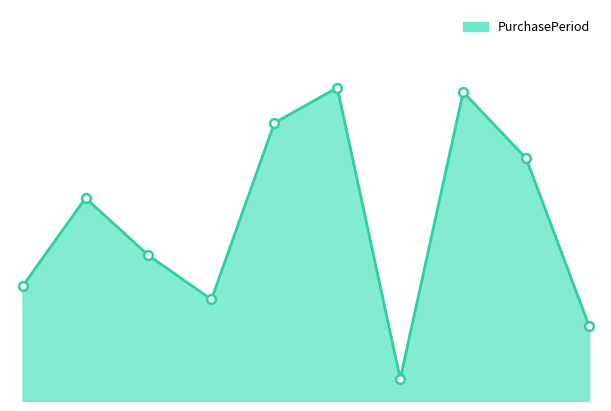

Does the chart have visible grid lines?

No